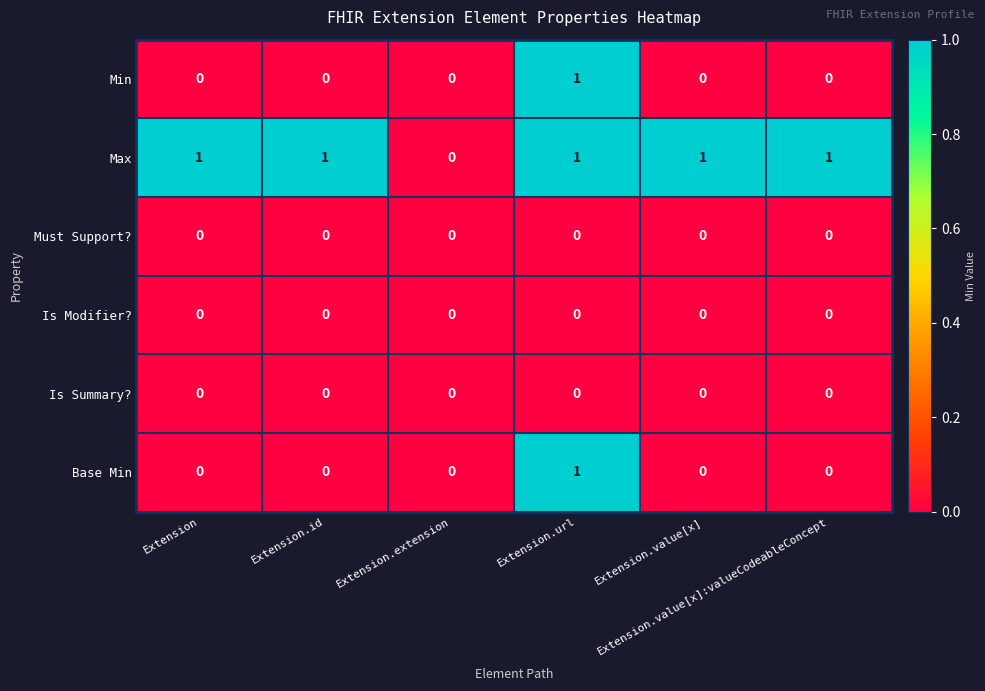

Which series has the largest total across all categories?

Max